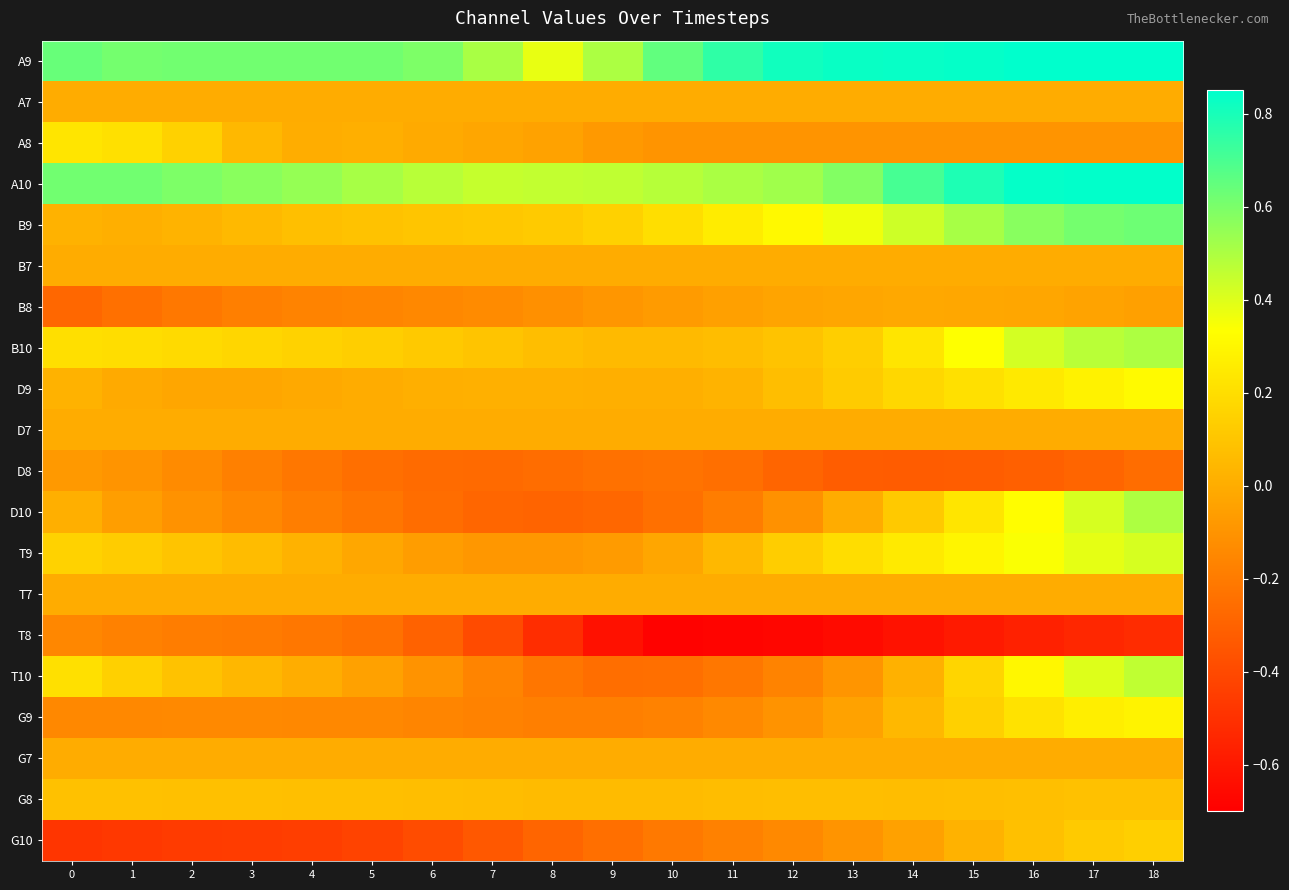

Which series has the largest total across all categories?

A9